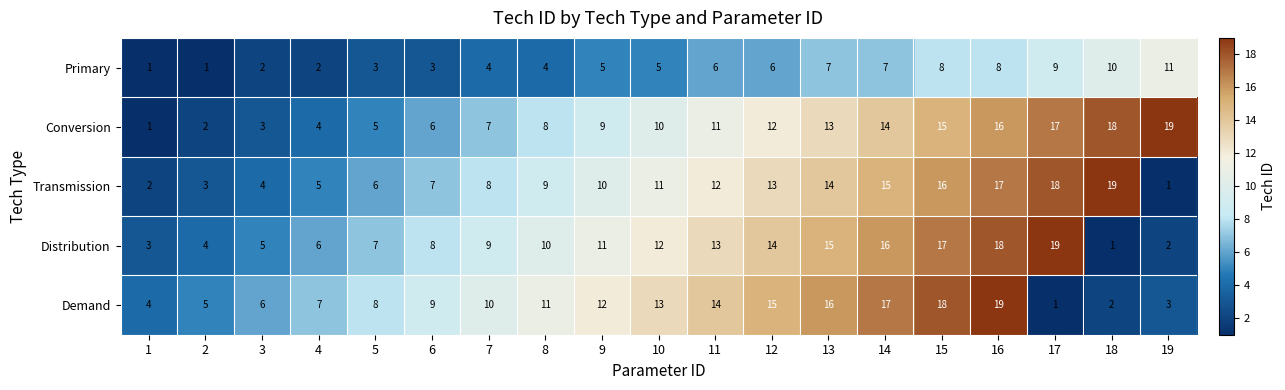

At which label is Transmission closest to 10?

9